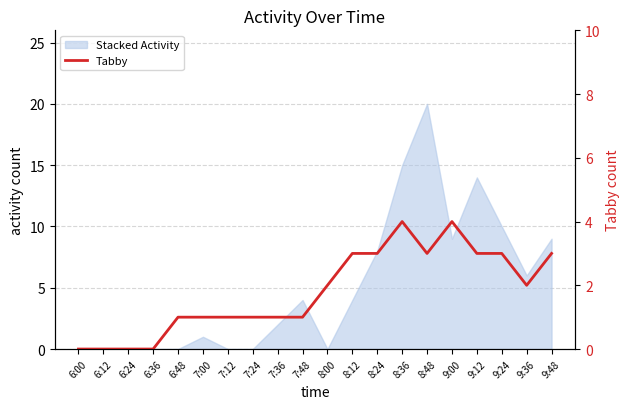

What is the value of the 16th point from the left?

4